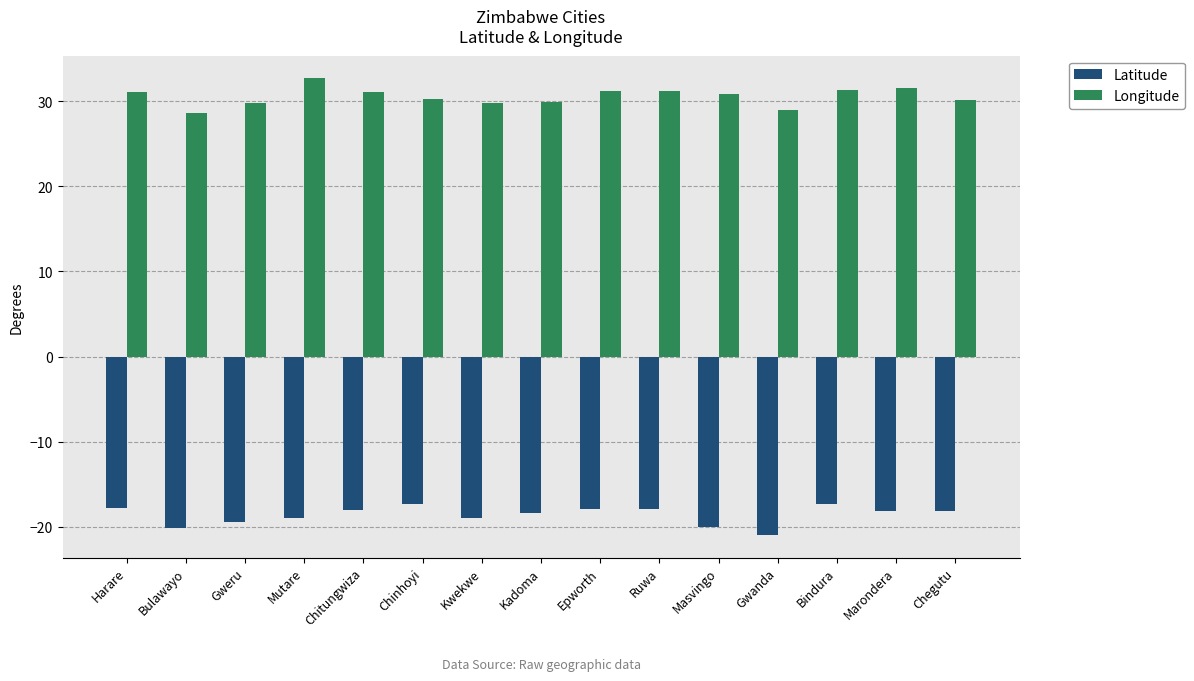

How many bars are there in total?

30